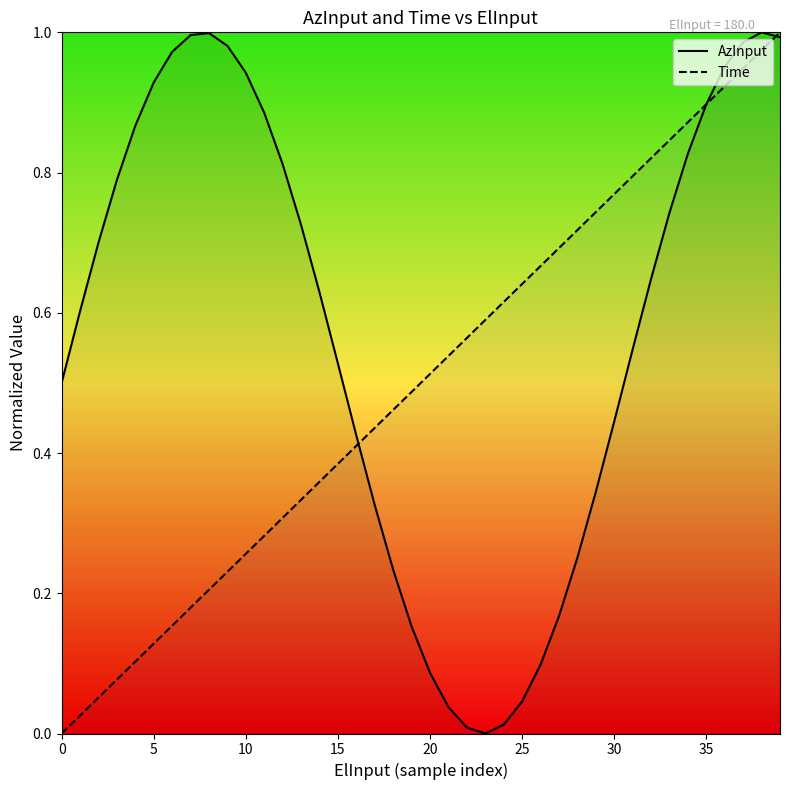

Read the Time value at 18.

0.5